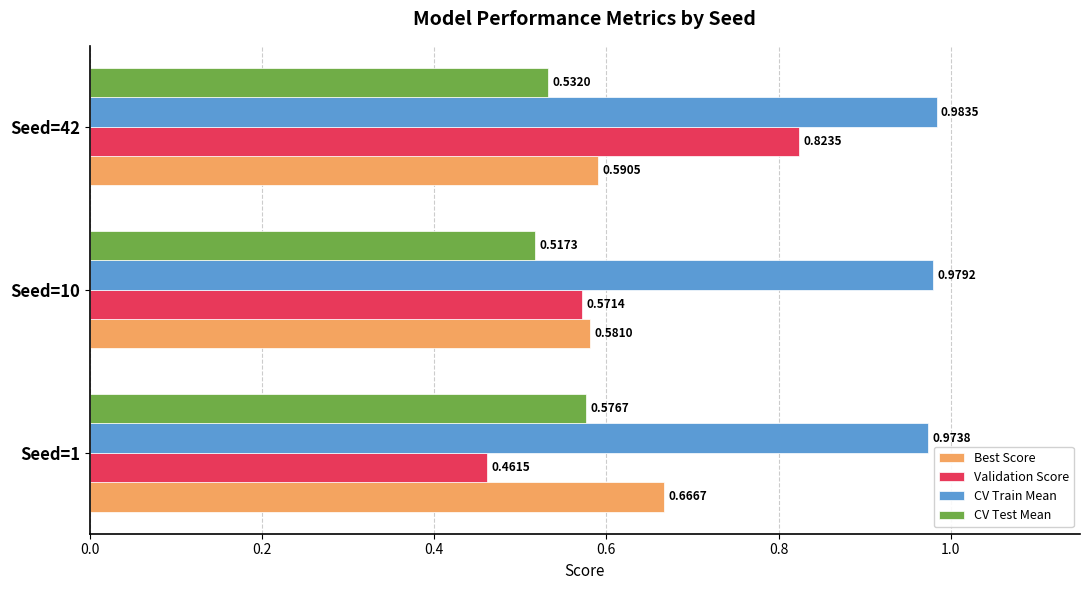

What is the sum of the CV Test Mean values at Seed=1 and Seed=42?

1.1